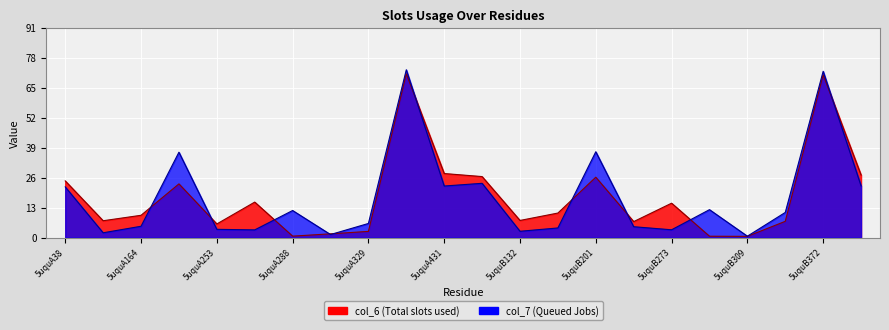

At which category does the chart reach its peak across all series?

5uquA372